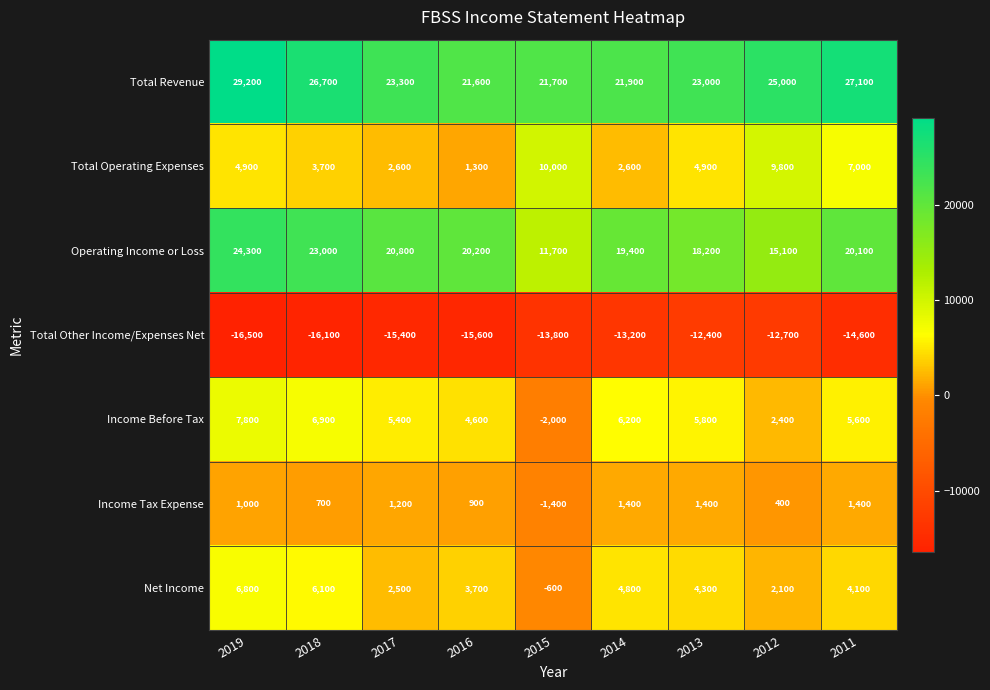

What is the difference between the second highest and minimum values in the Income Before Tax series?

8900